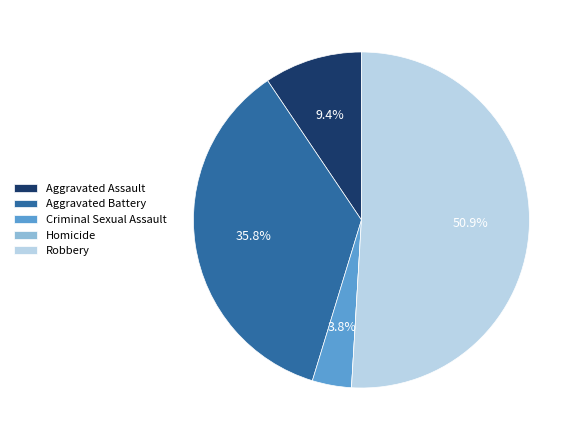

What is the largest slice in the pie chart?

Robbery